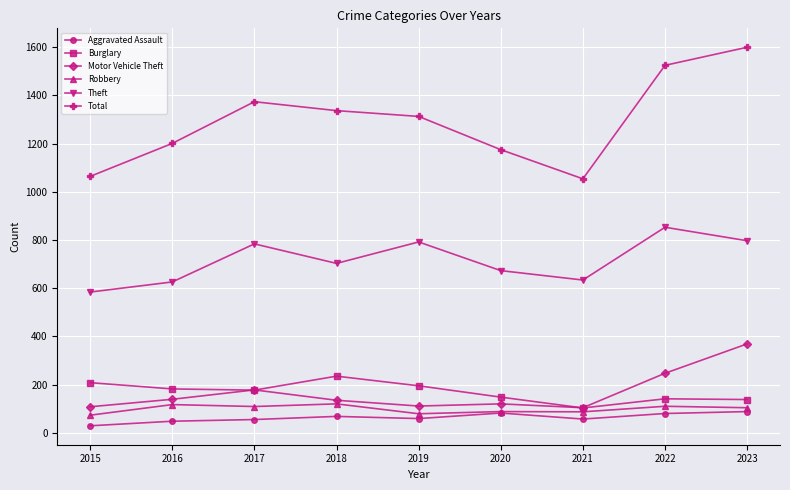

What is the value of the Total point at the 9th from the left?

1600